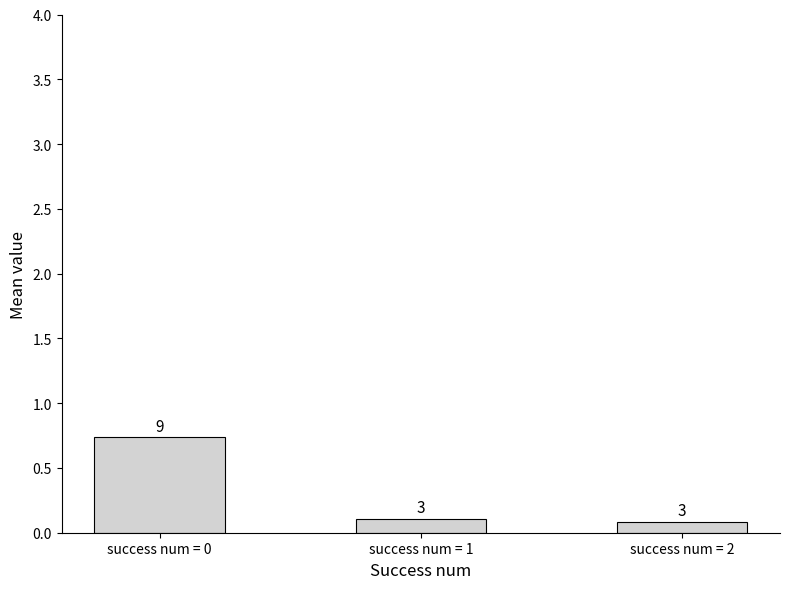

Does the chart contain any negative values?

No